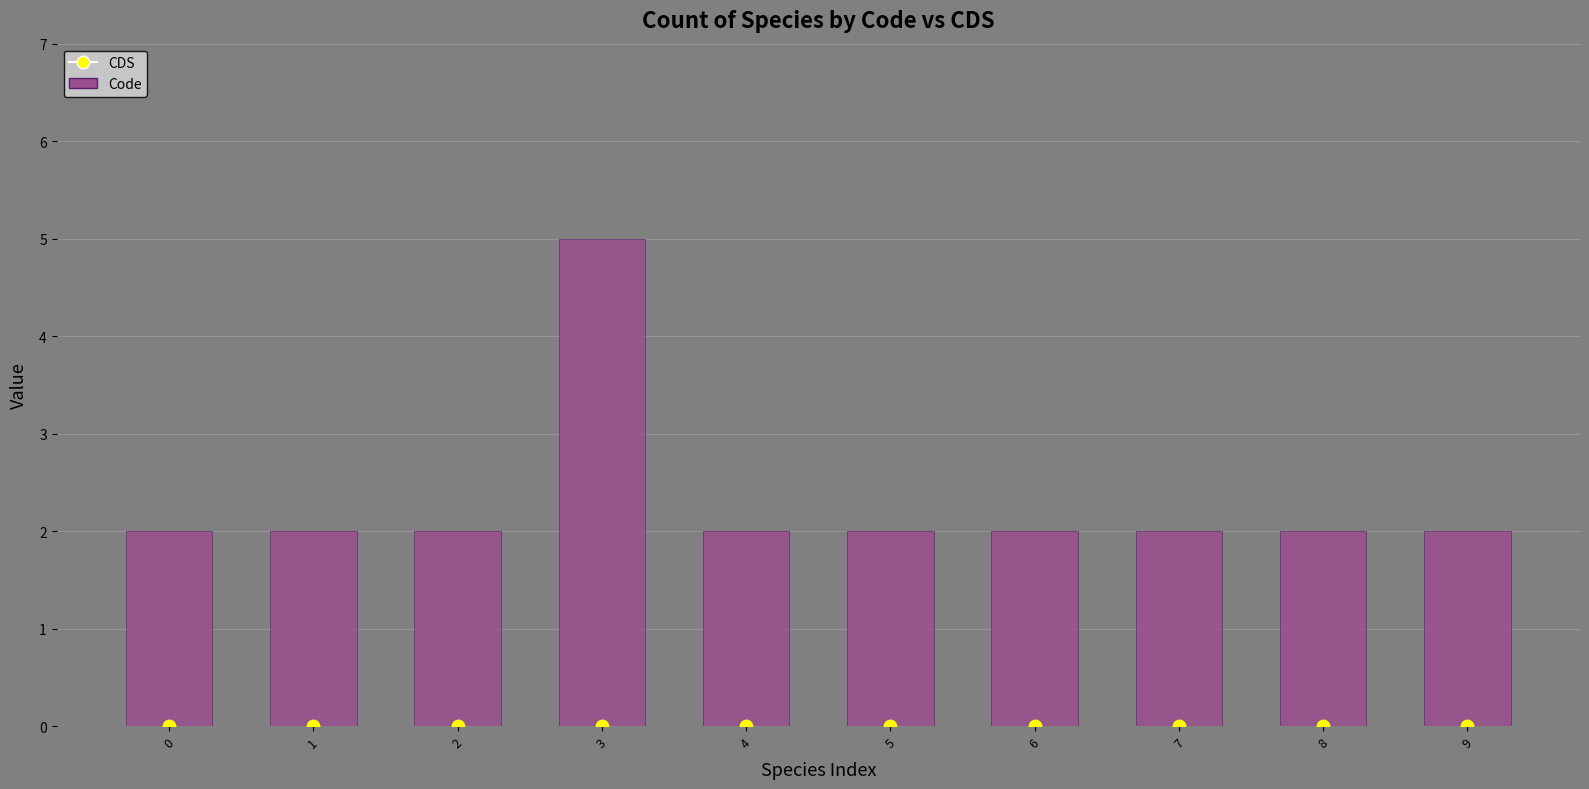

Is the value of Code at 6 greater than the value of CDS at 7?

Yes